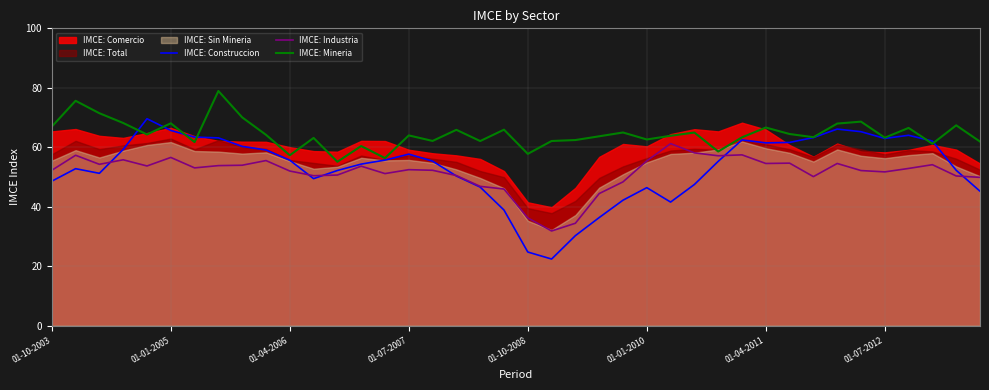

What is the highest value of the IMCE: Industria series?

61.2